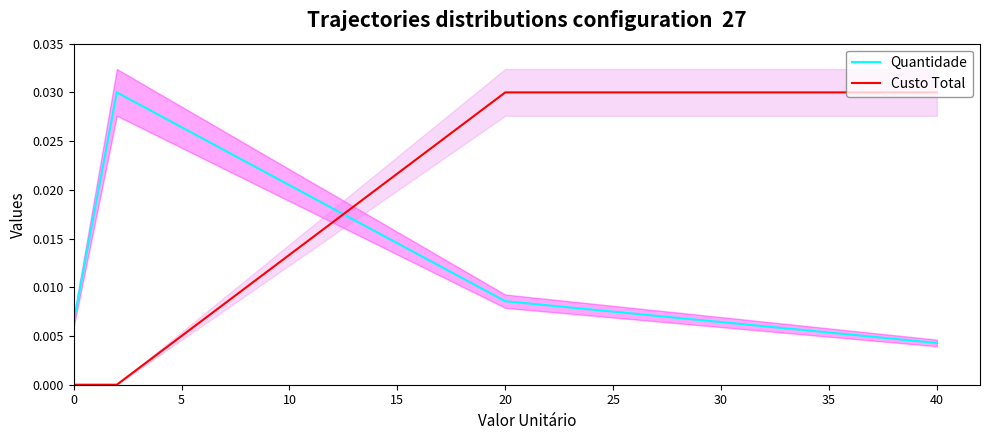

How many times do Custo Total and Quantidade cross each other?

1